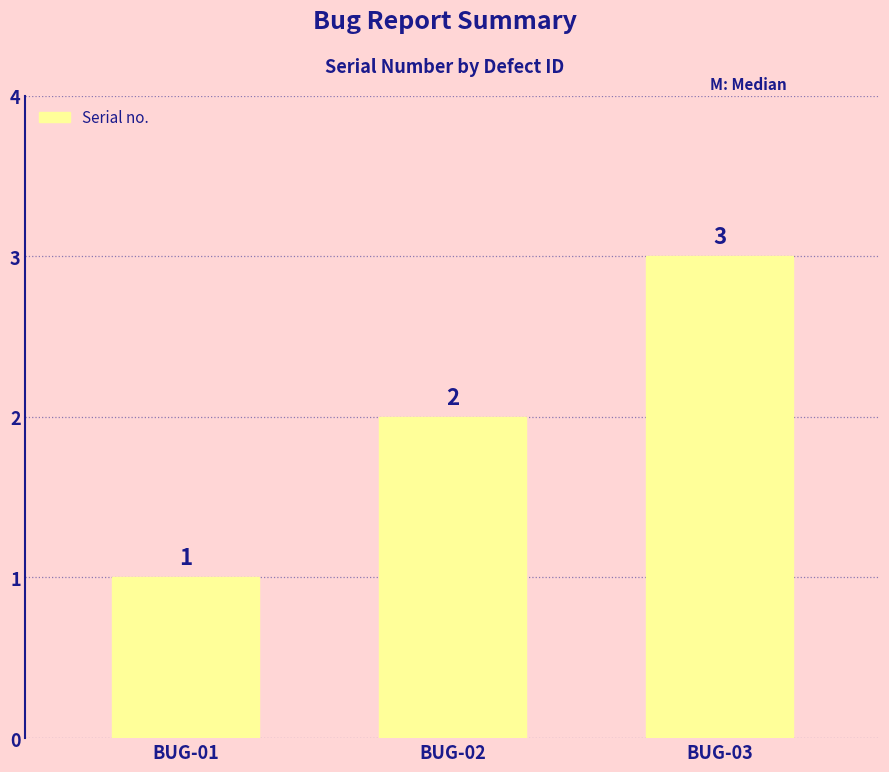

What is the change in value from BUG-02 to BUG-03?

+1